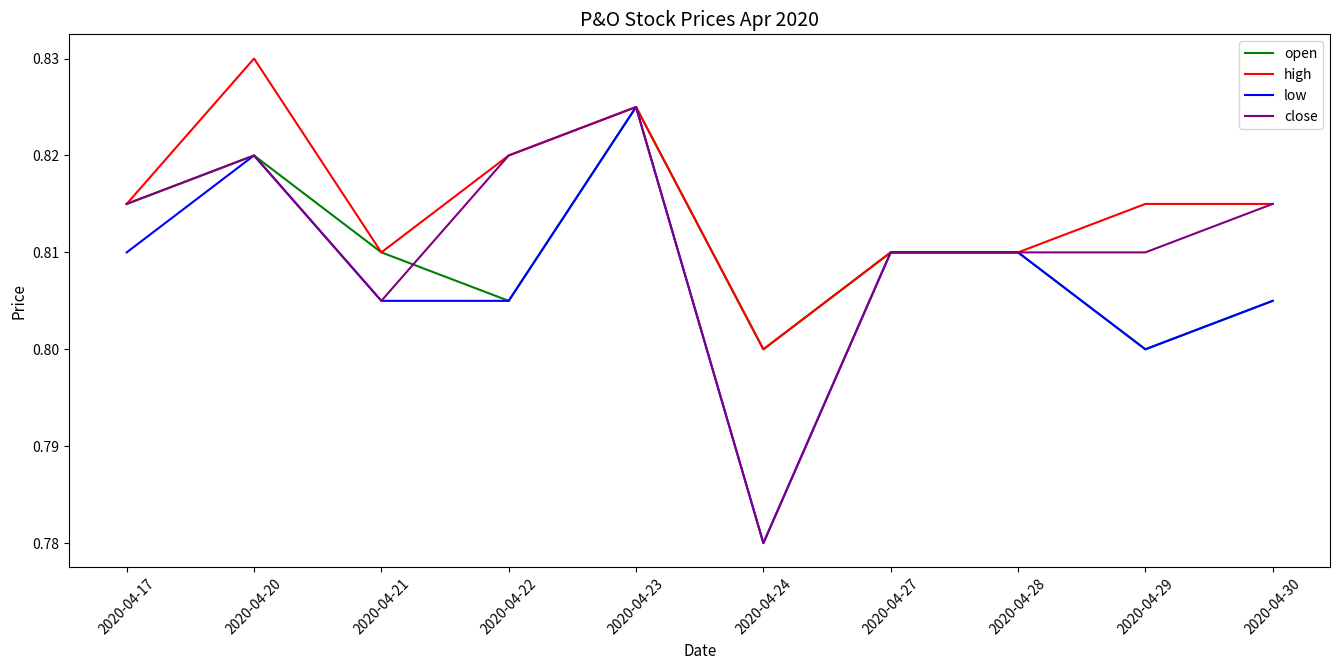

The value of low at 2020-04-23 is 1.2. True or false?

False